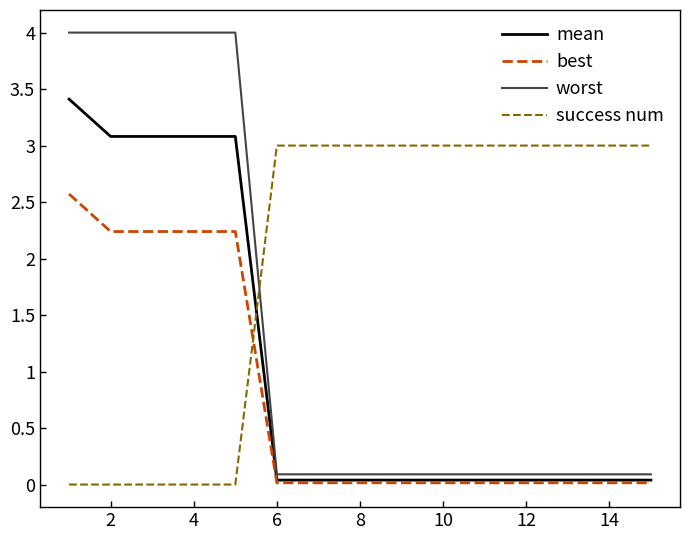

What is the greatest value displayed?

4.0